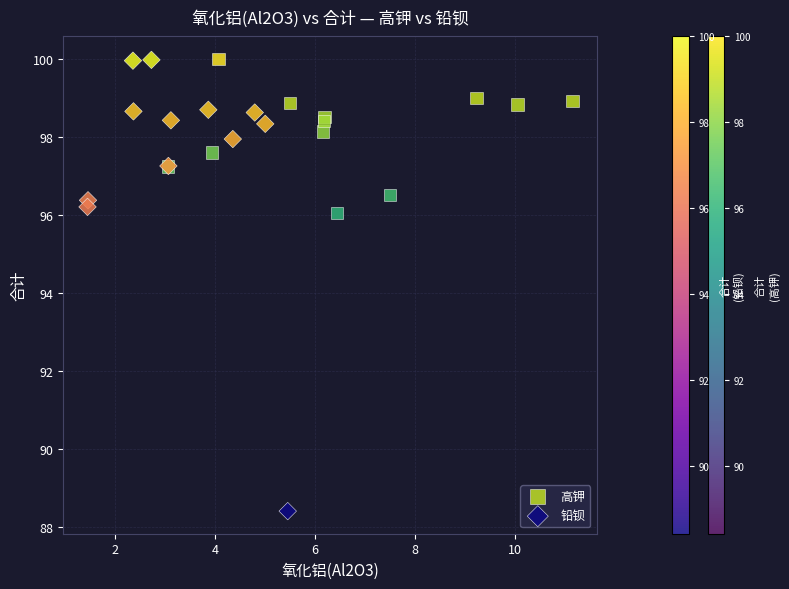

Which series contains the lowest Y value?

铅钡